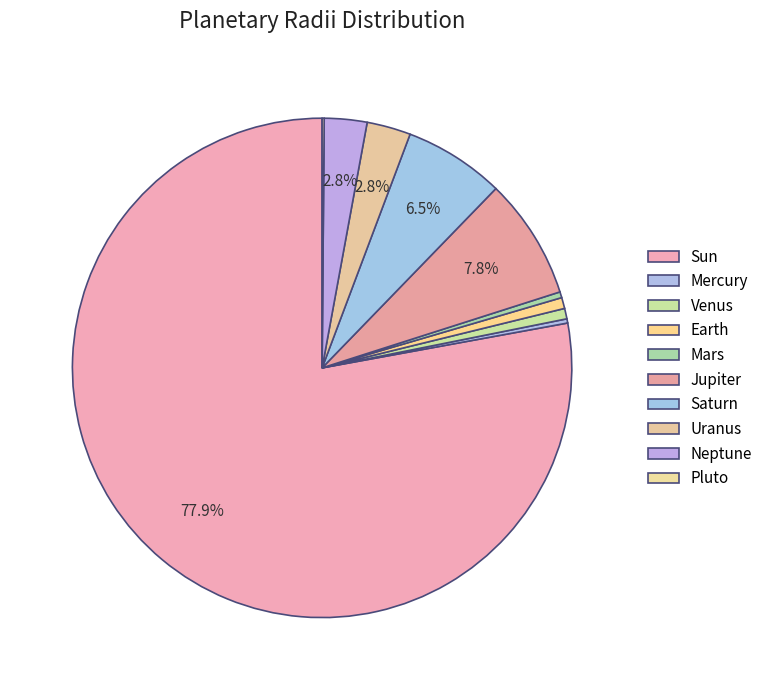

Which slice represents more than half of the pie?

Sun